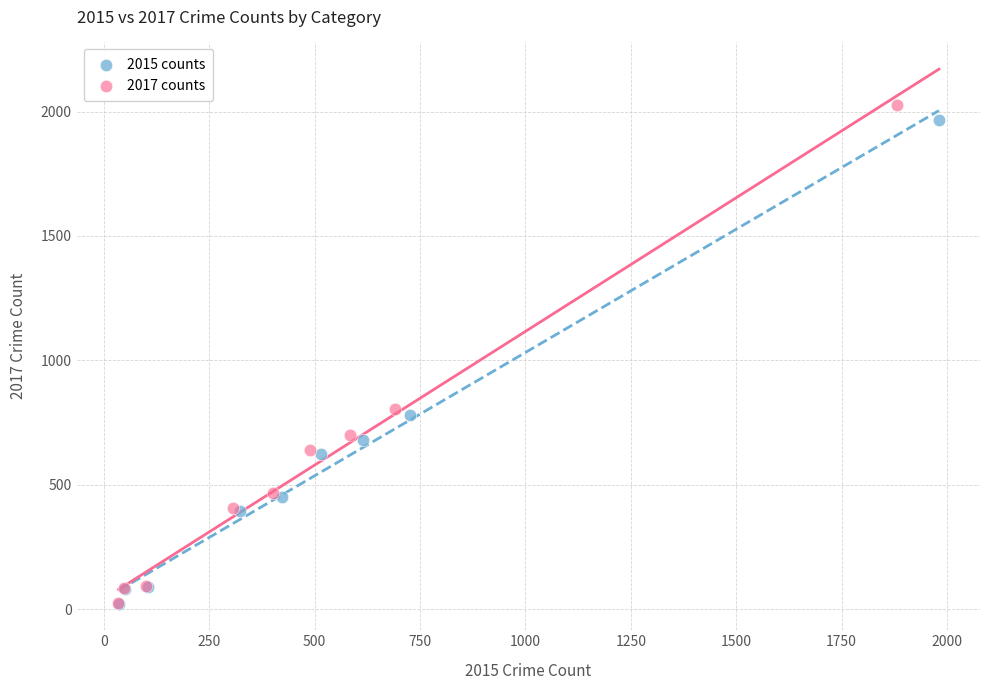

Which series has the widest spread of Y values?

2017 counts